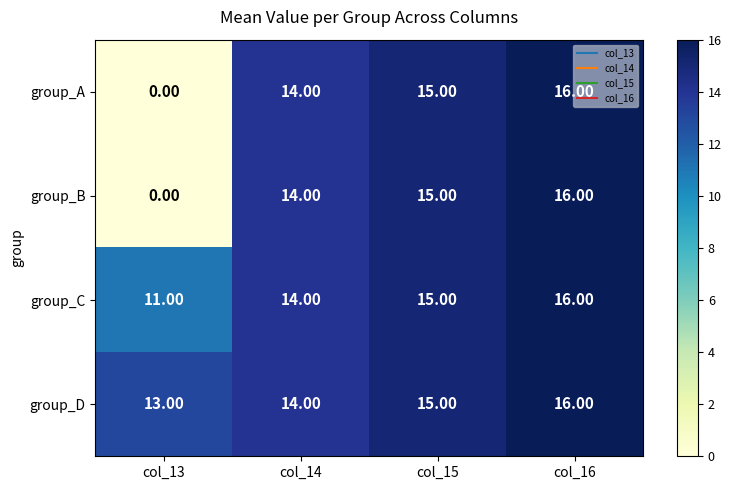

At how many categories does at least one series exceed 6?

4